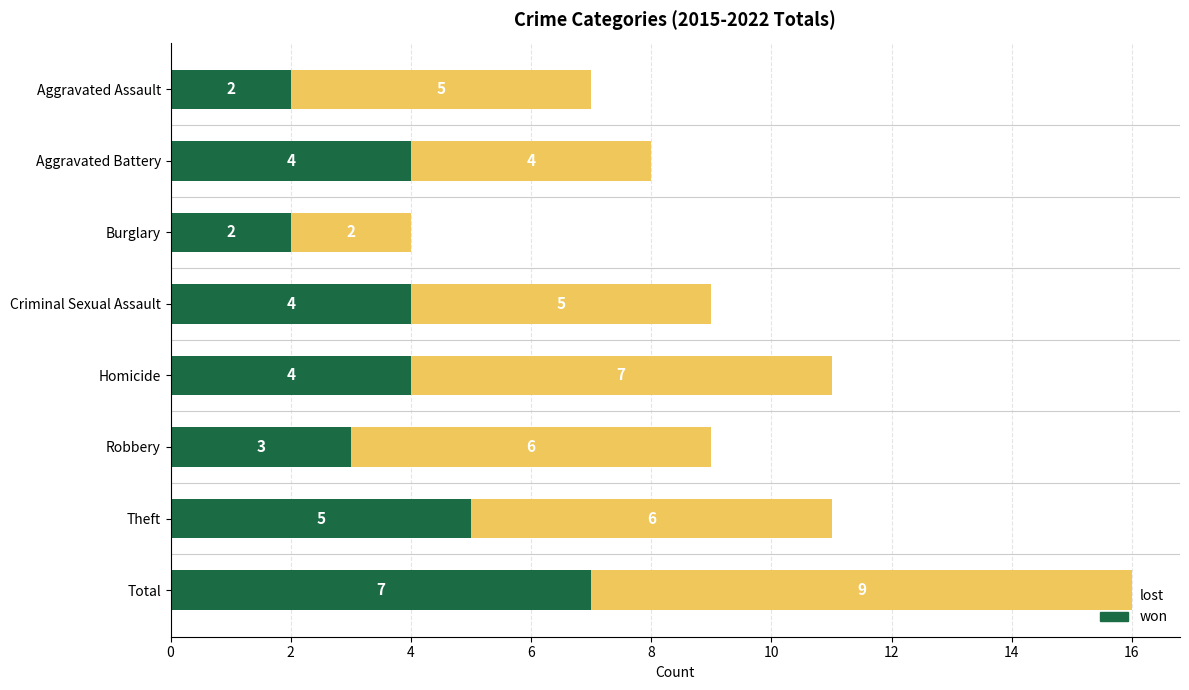

At which category is the sum across all series the highest?

Total